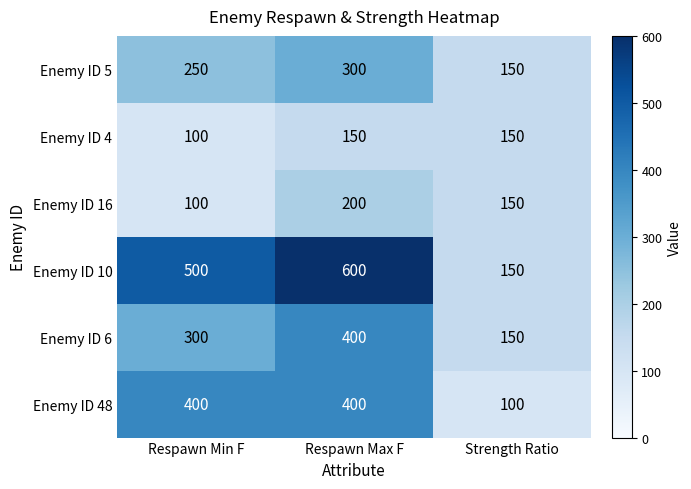

How many data points in Enemy ID 48 are less than 400?

1